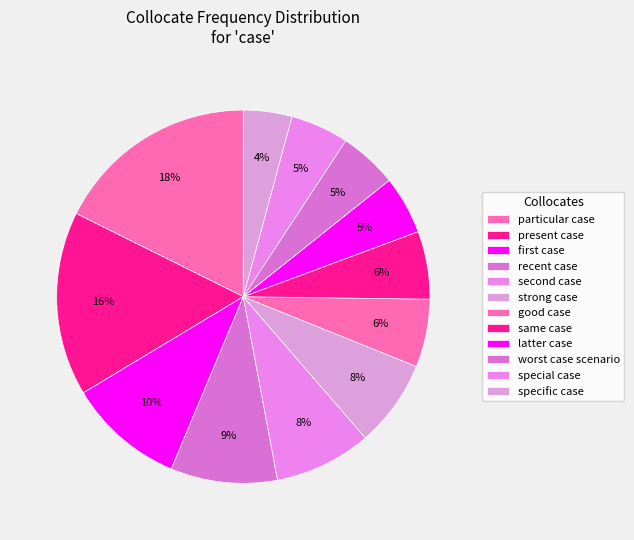

What is the smallest slice in the pie chart?

specific case